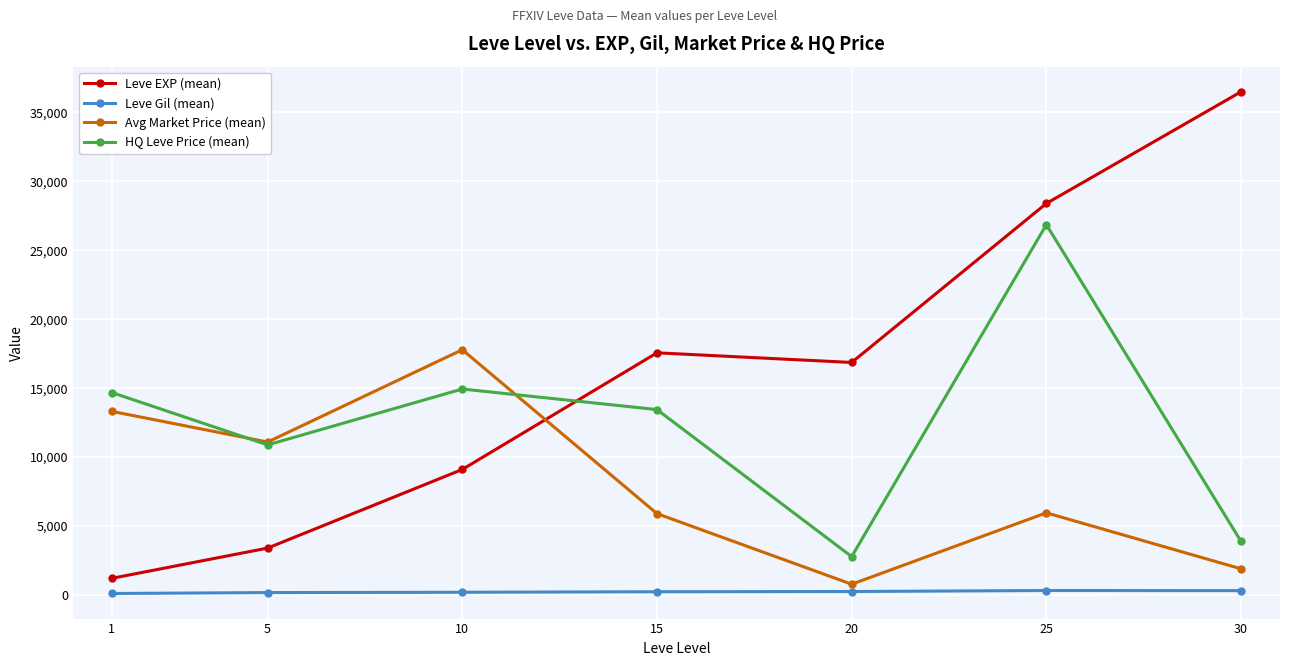

List the series in order of their peak value, highest first.

Leve EXP (mean), HQ Leve Price (mean), Avg Market Price (mean), Leve Gil (mean)